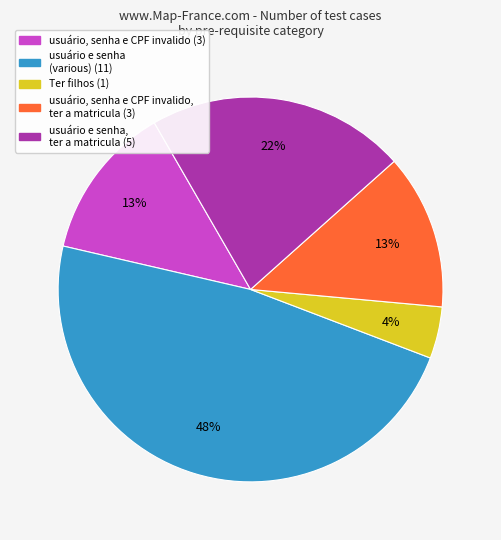

Does any single category account for the majority?

No